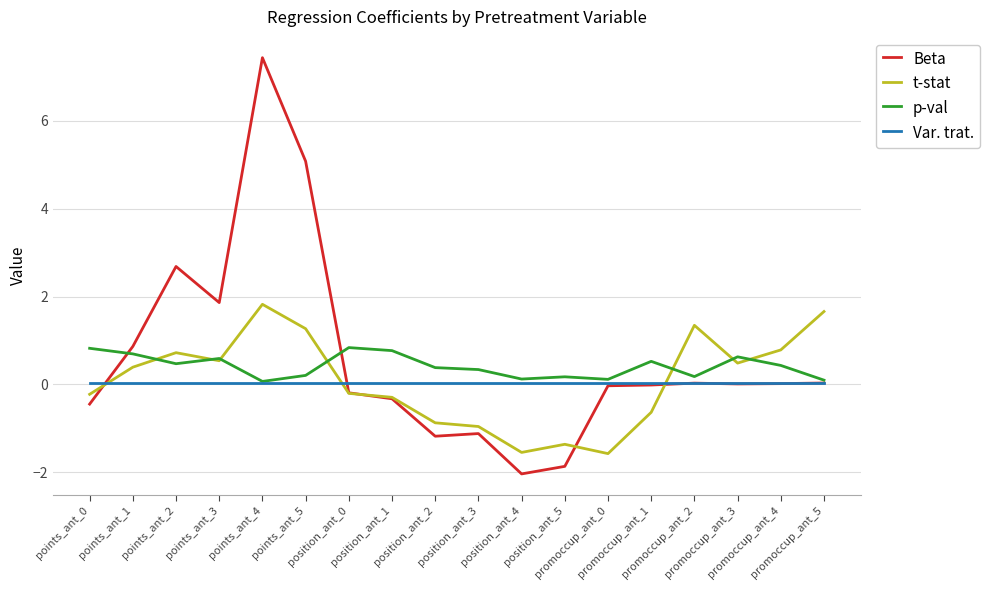

What are all the series names shown in the legend?

Beta, t-stat, p-val, Var. trat.